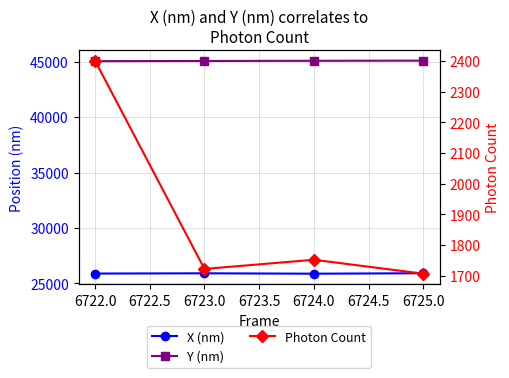

What is the value of the Photon Count point at the 4th from the left?

1706.4